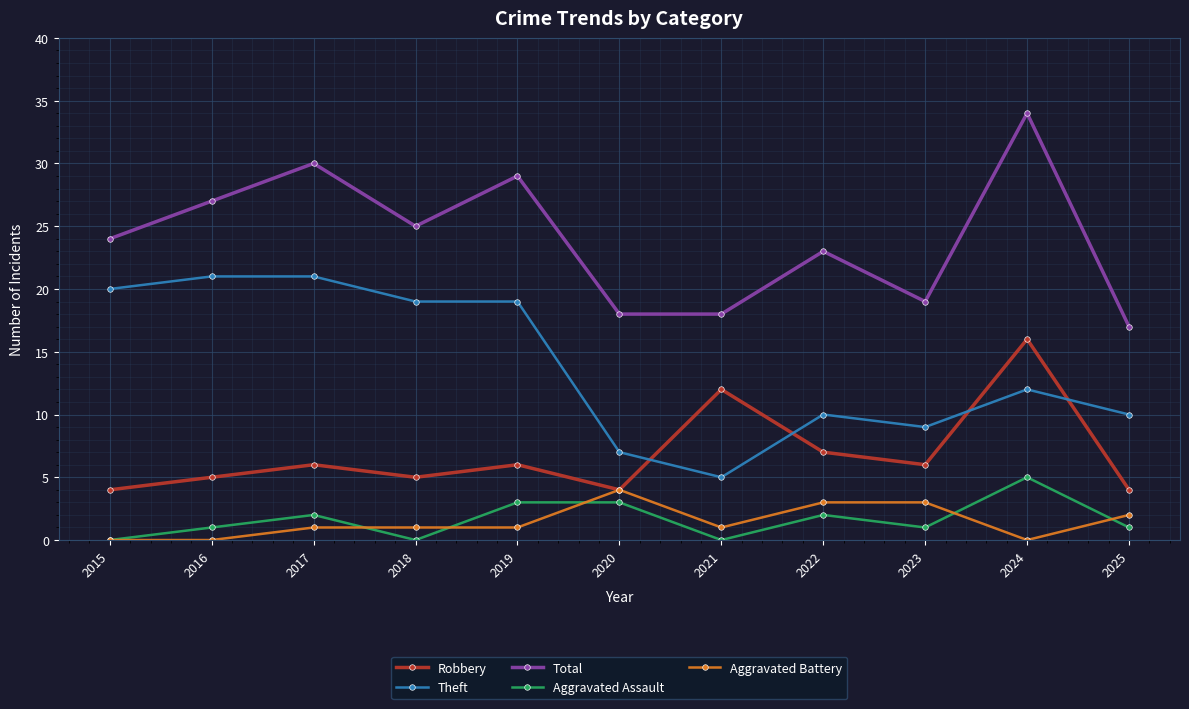

What is the difference between the Aggravated Battery values at 2025 and 2021?

1